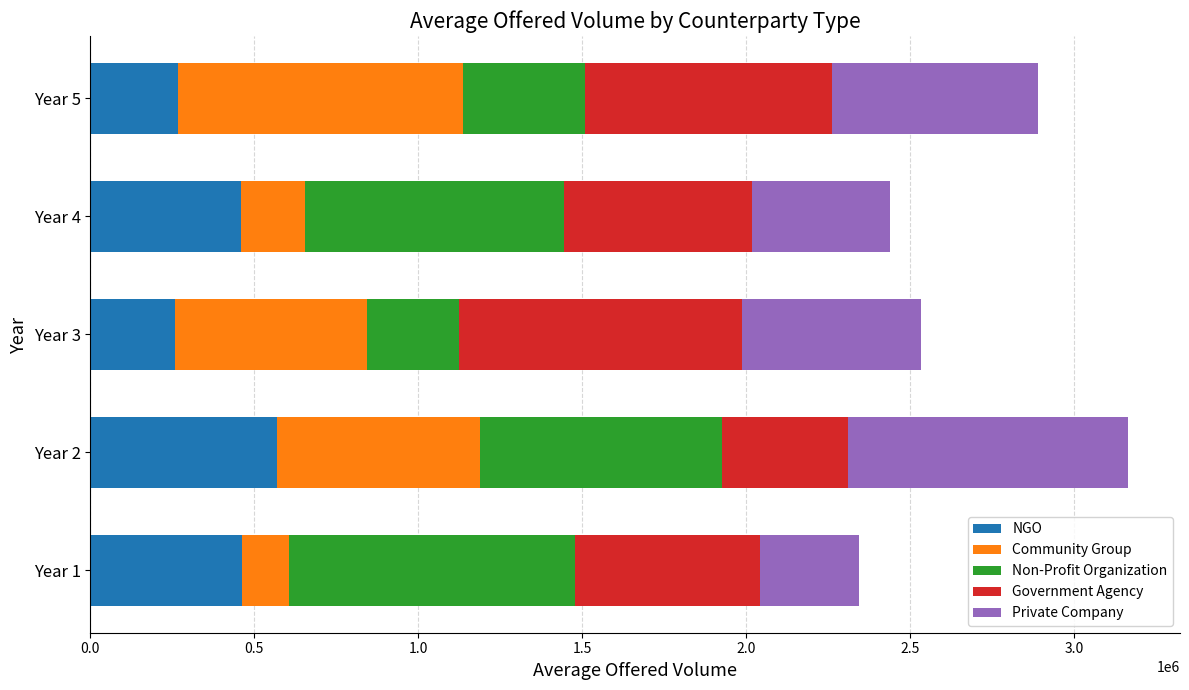

What are all the series names shown in the legend?

NGO, Community Group, Non-Profit Organization, Government Agency, Private Company